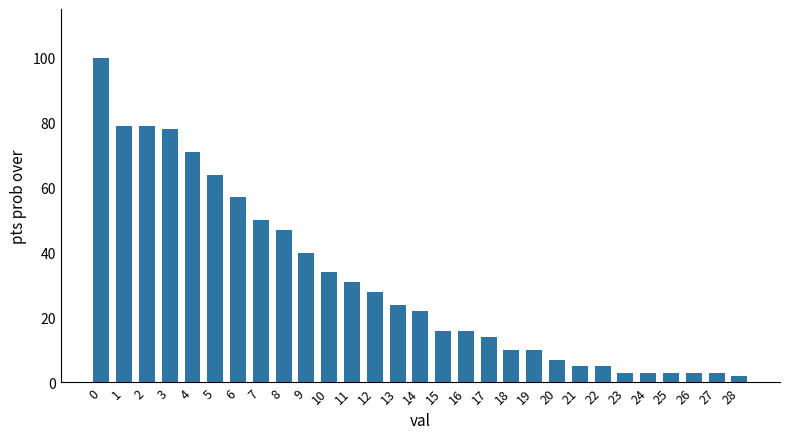

Reading left to right, what are all the values shown in this chart?

100	79	79	78	71	64	57	50	47	40	34	31	28	24	22	16	16	14	10	10	7	5	5	3	3	3	3	3	2